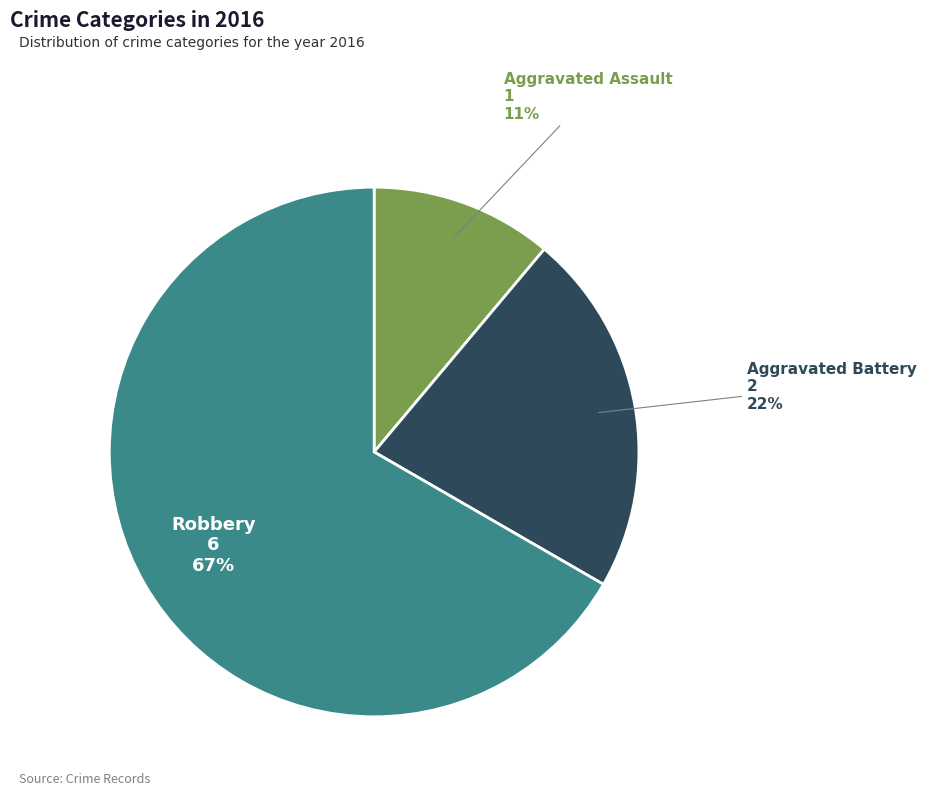

The Robbery slice represents 75% of the pie. True or false?

False